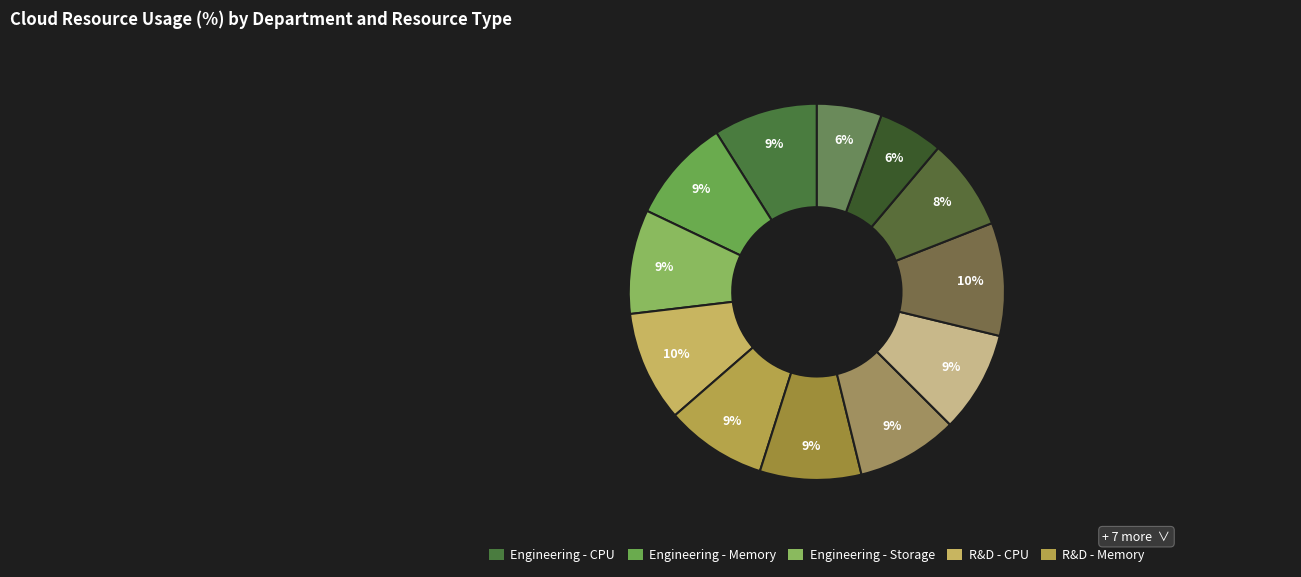

How many segments does this pie chart have?

12